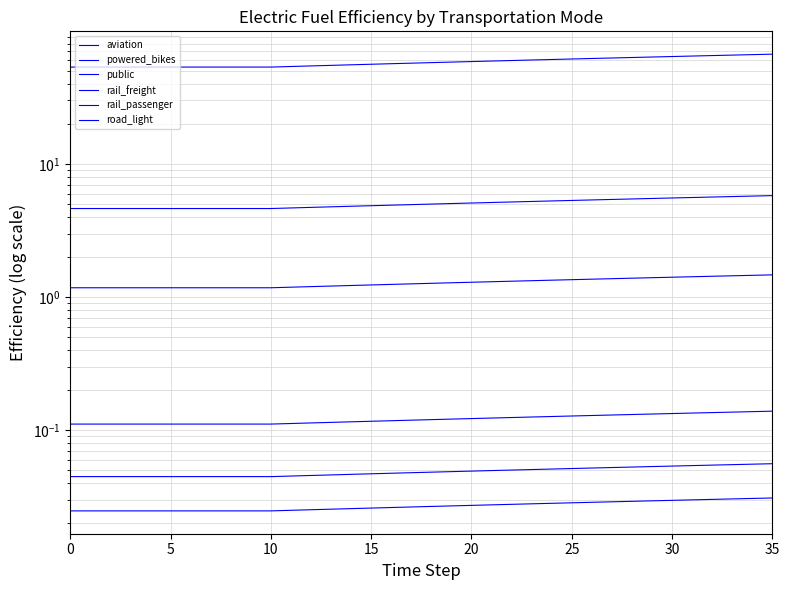

What is the sum of the aviation values at 10 and 5?

0.2